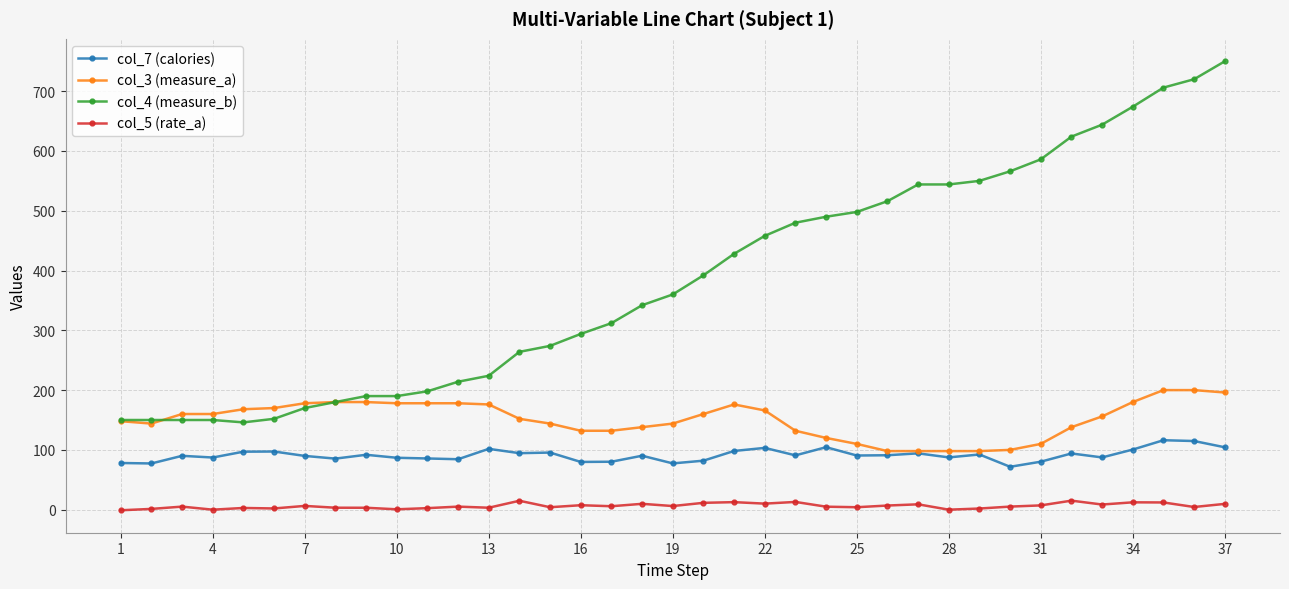

True or false: col_5 (rate_a) and col_7 (calories) intersect in this chart.

False